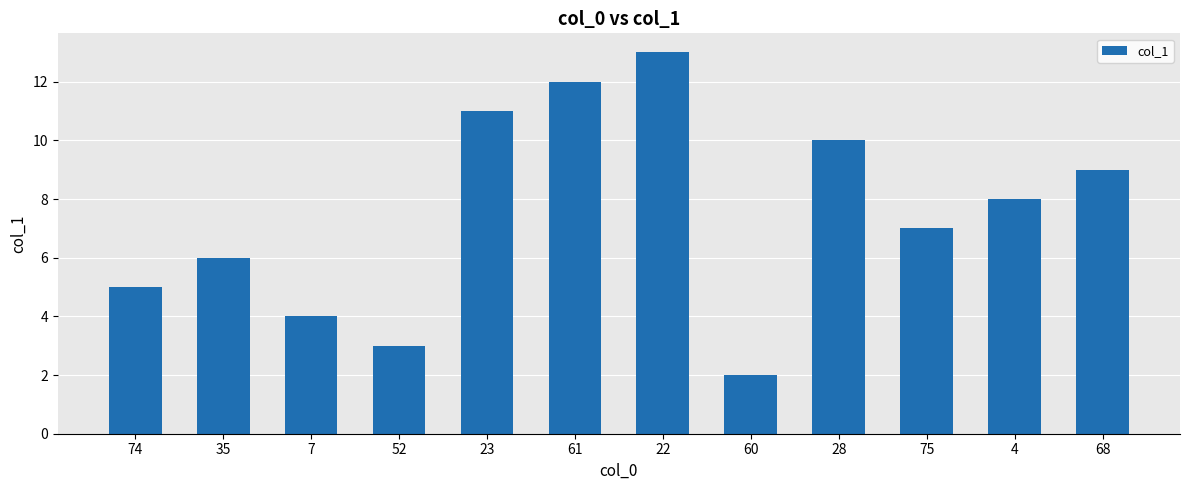

How many series are shown in this chart?

1